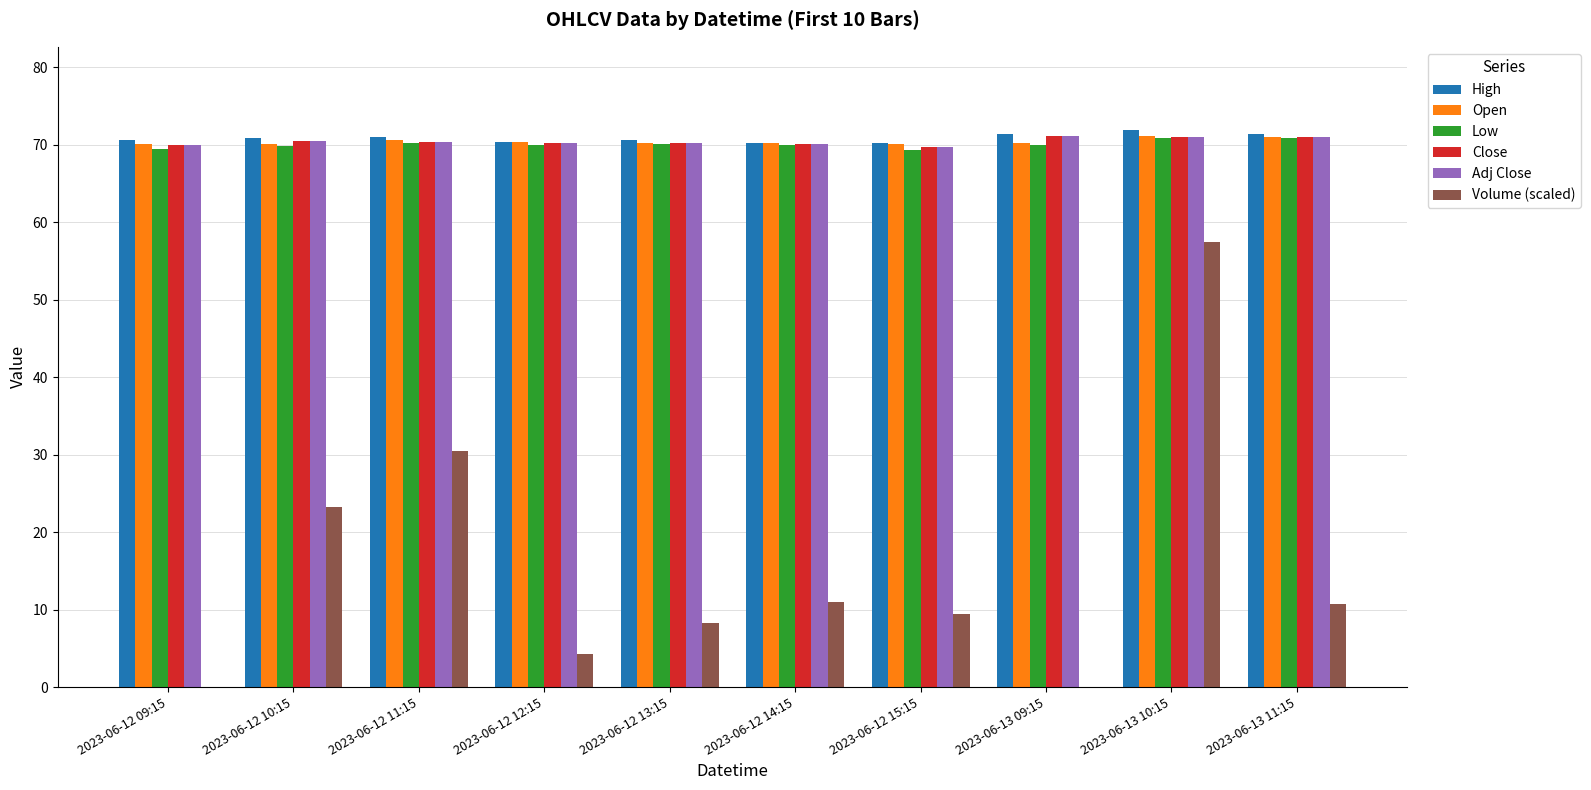

Between 2023-06-12 09:15 and 2023-06-12 10:15, which series saw the biggest shift?

Volume (scaled)